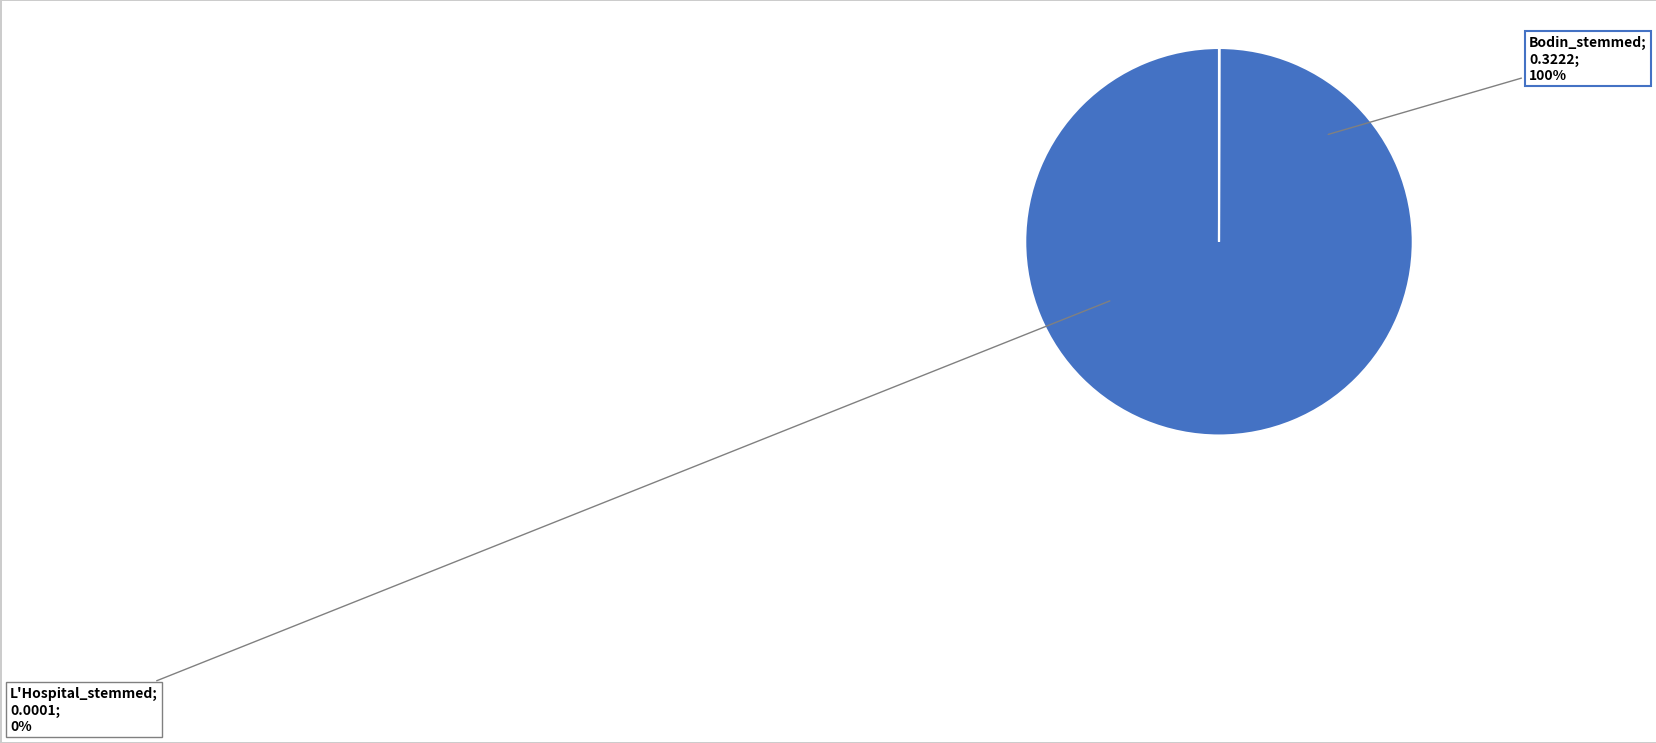

Is it true that L'Hospital_stemmed is 1% of the pie?

False